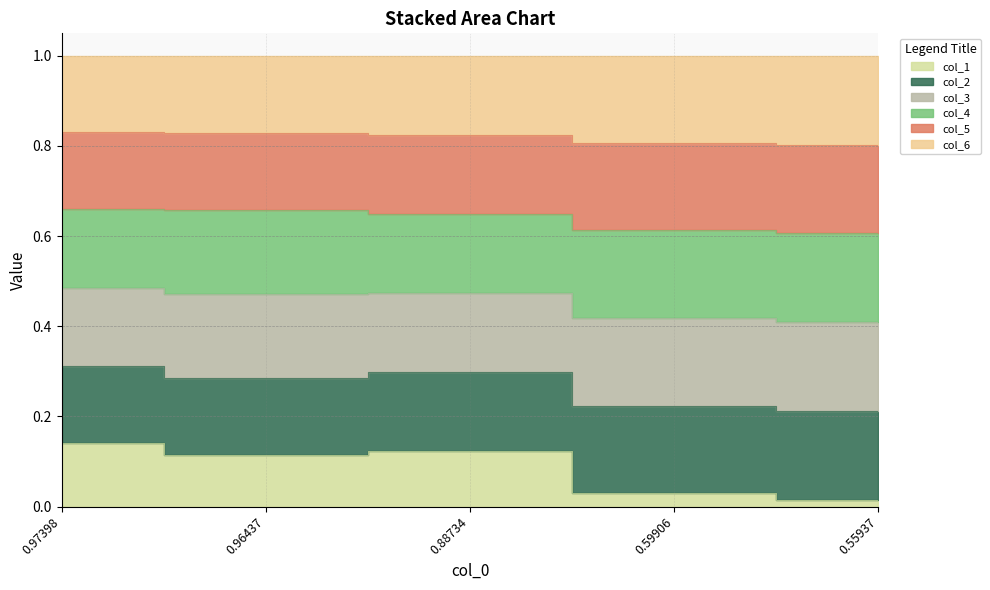

Which series has the largest total across all categories?

col_4